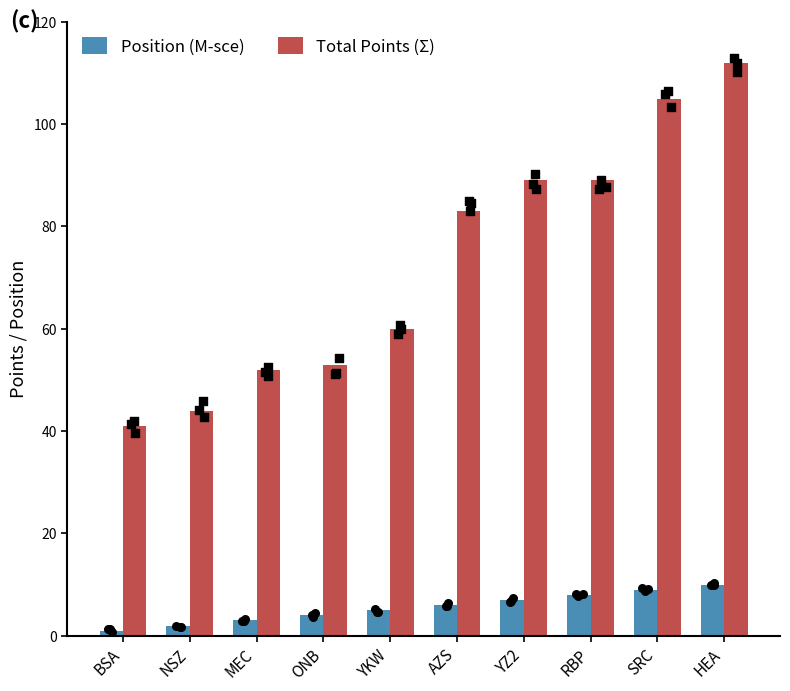

What is the total value across all series at YKW?

65